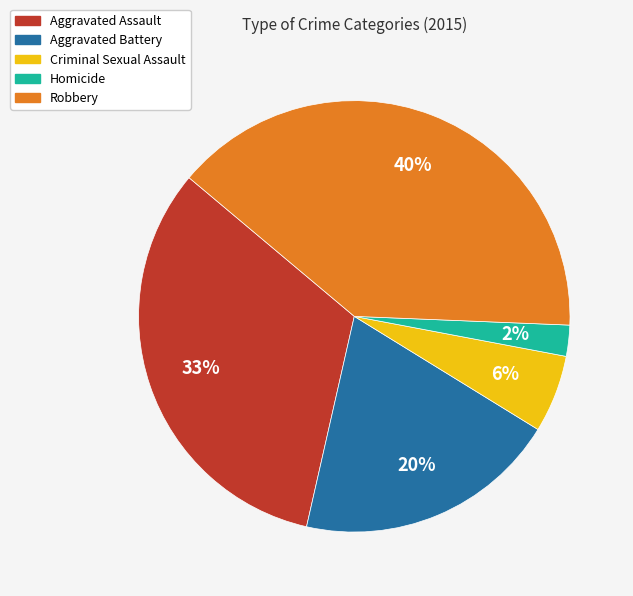

To the nearest percent, what is the difference between the Robbery and Aggravated Assault slice percentages?

7%